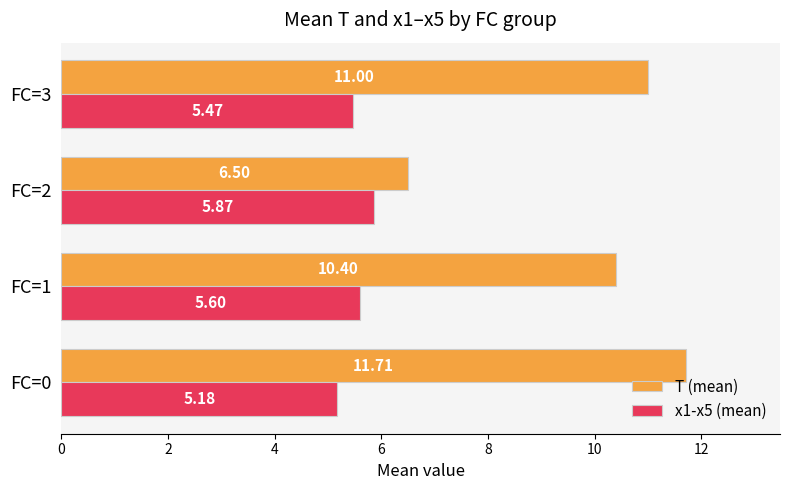

Count the number of categories in the chart.

4